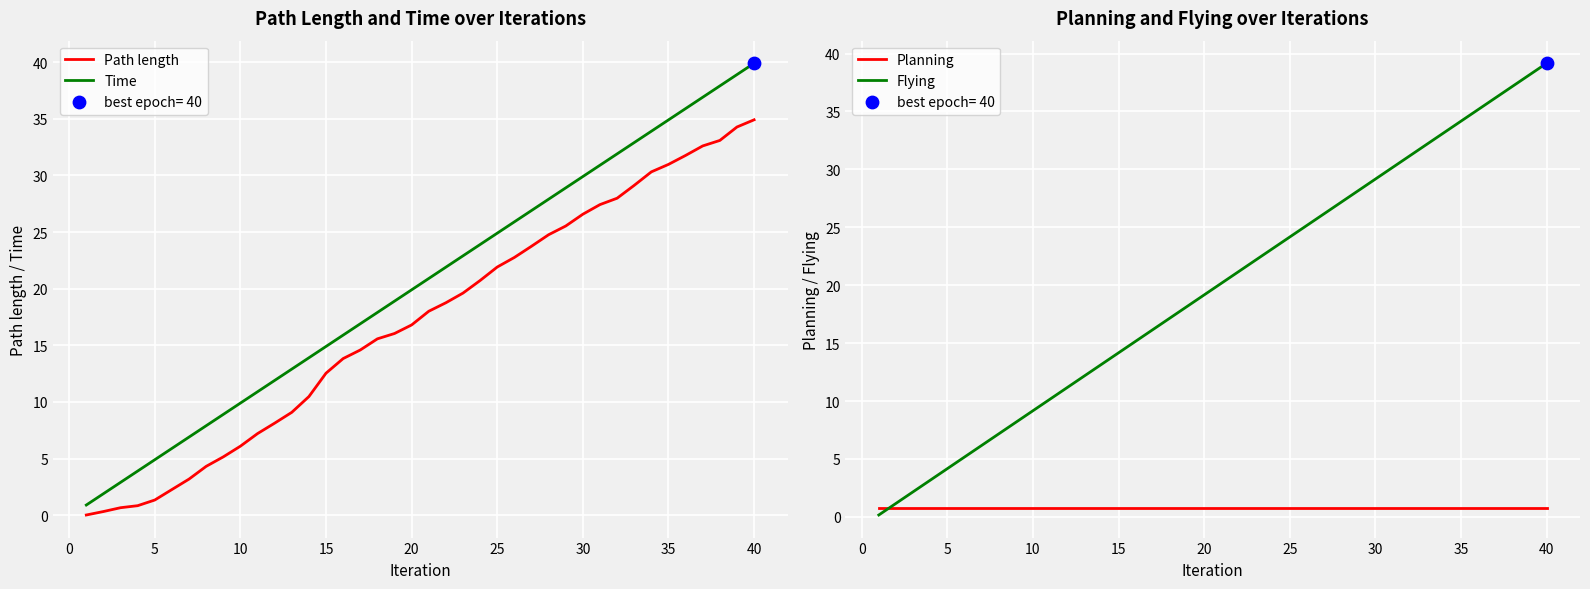

Is the value of Planning at 45 greater than the value of Time at 32?

No